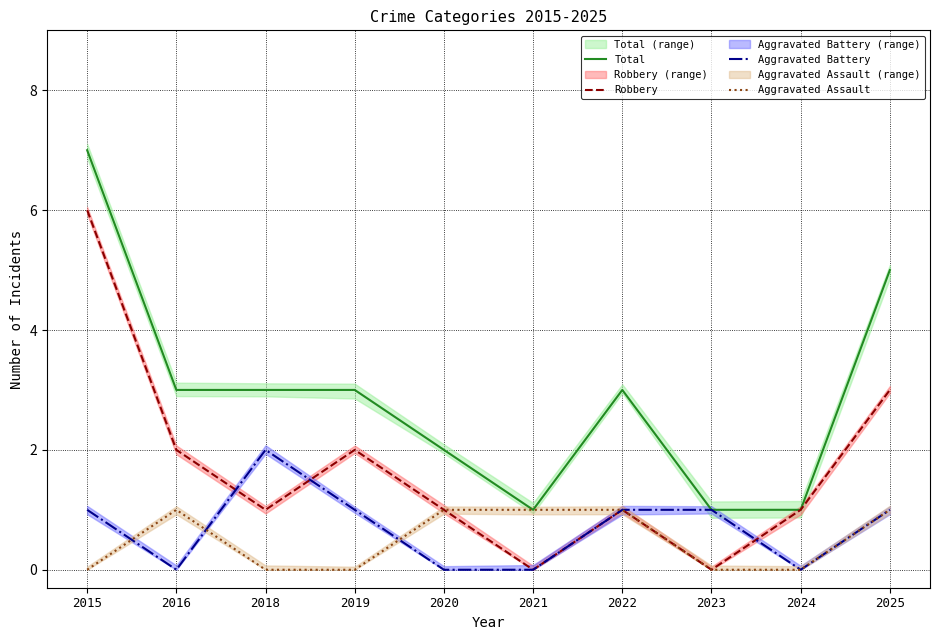

What is the difference between the maximum and minimum values in the Aggravated Battery series?

2